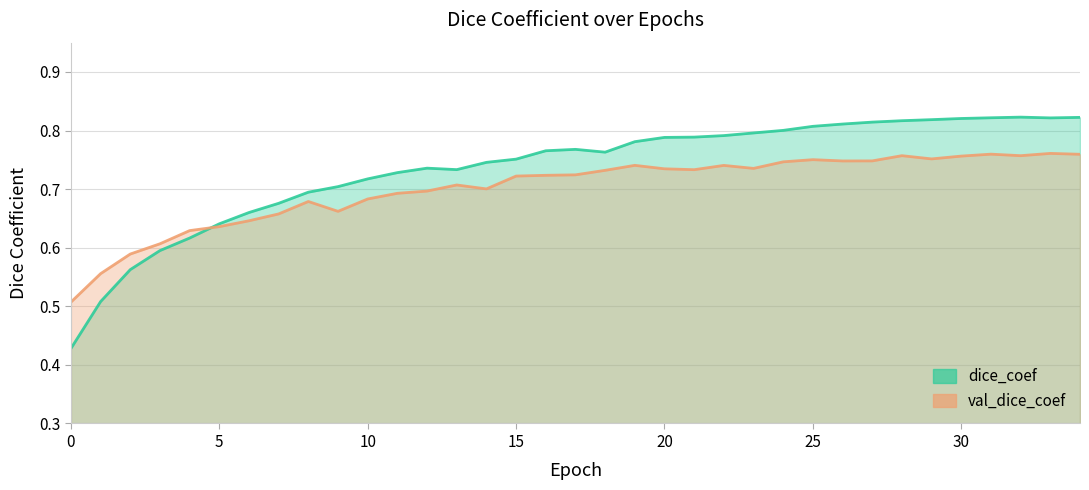

What is the highest value of the val_dice_coef series?

0.8